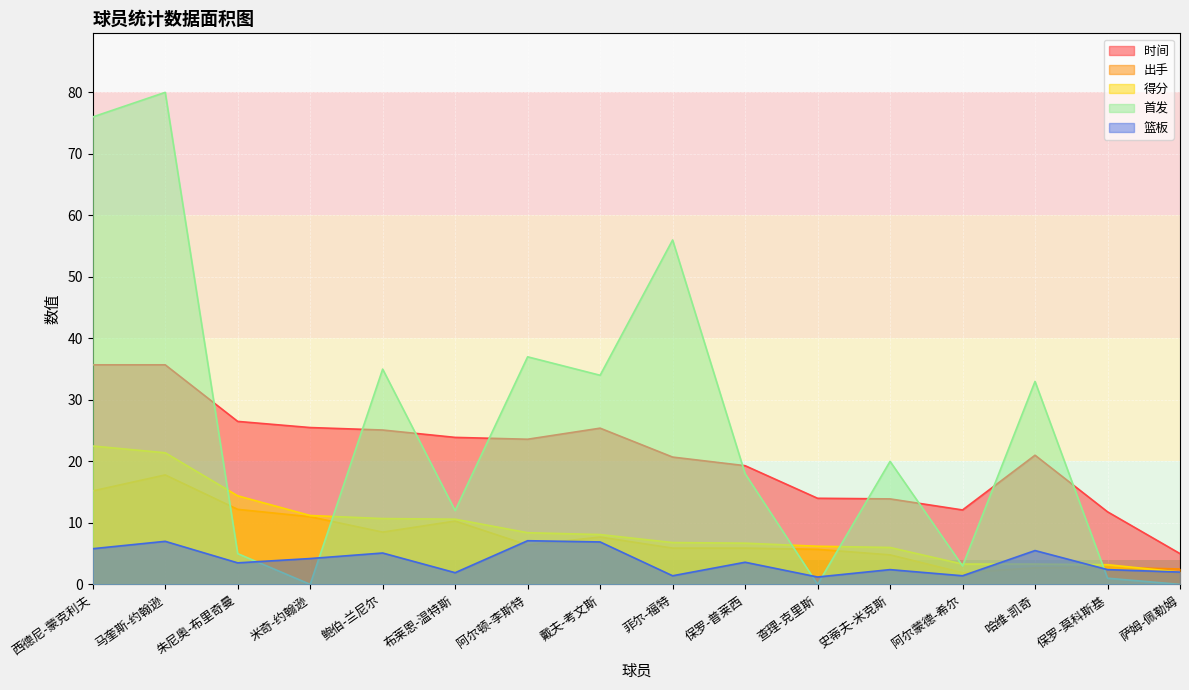

At how many categories does at least one series exceed 3?

16